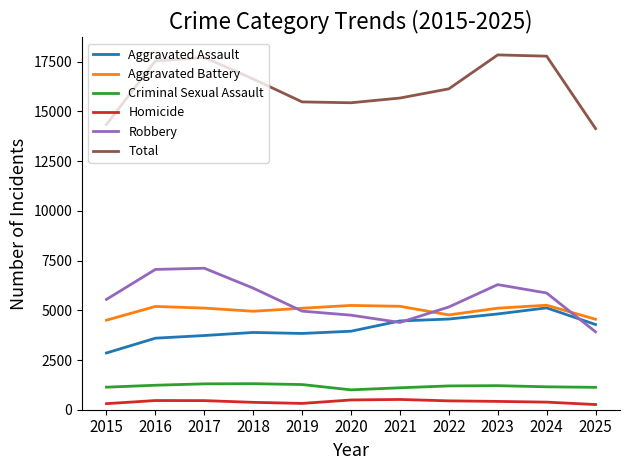

Which series has the largest total across all categories?

Total